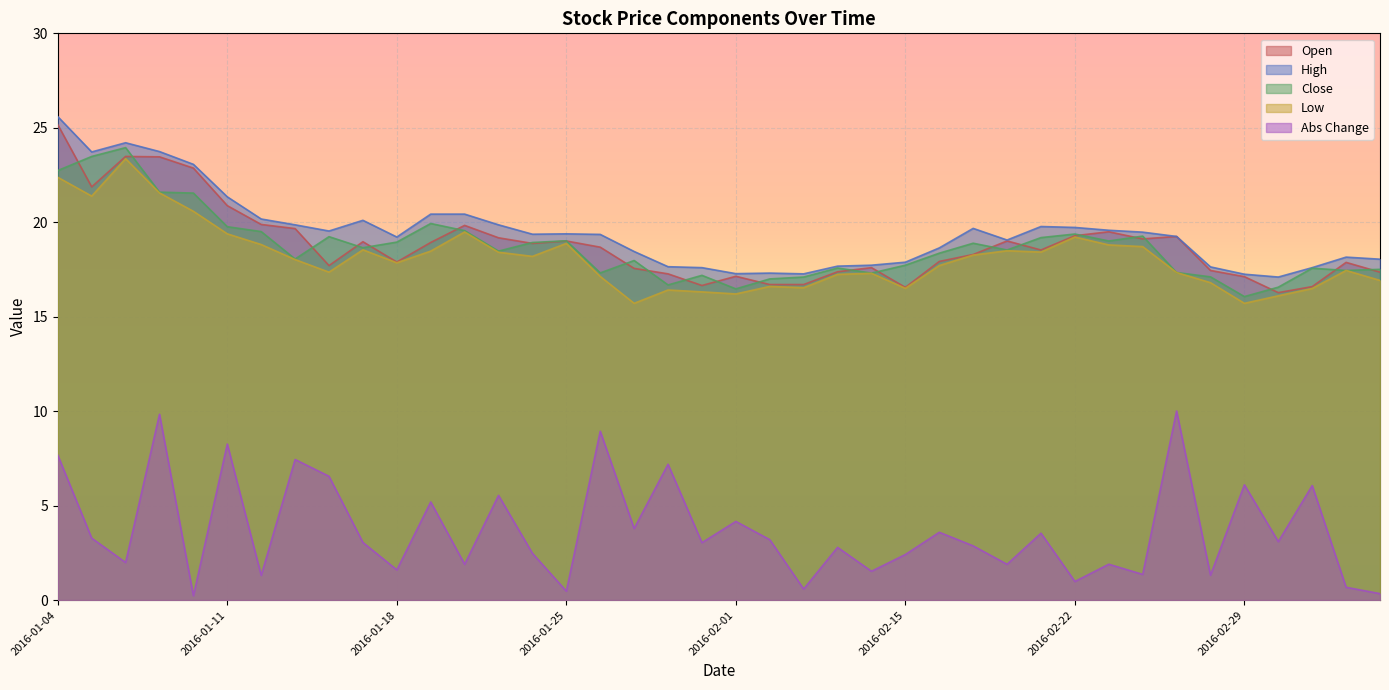

How many lines are shown in the chart?

5